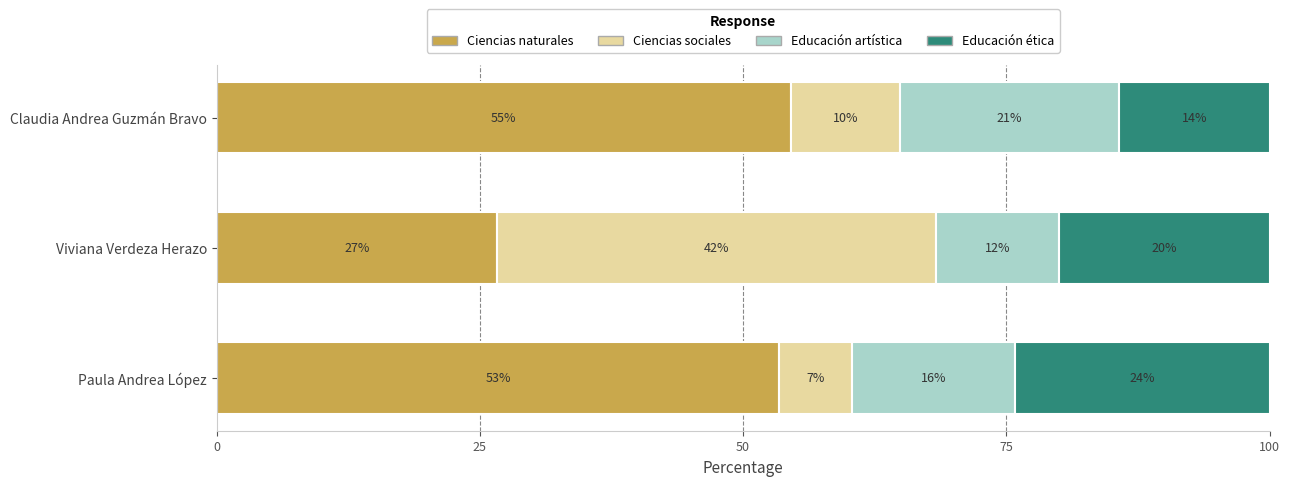

What are all the series names shown in the legend?

Ciencias naturales, Ciencias sociales, Educación artística, Educación ética